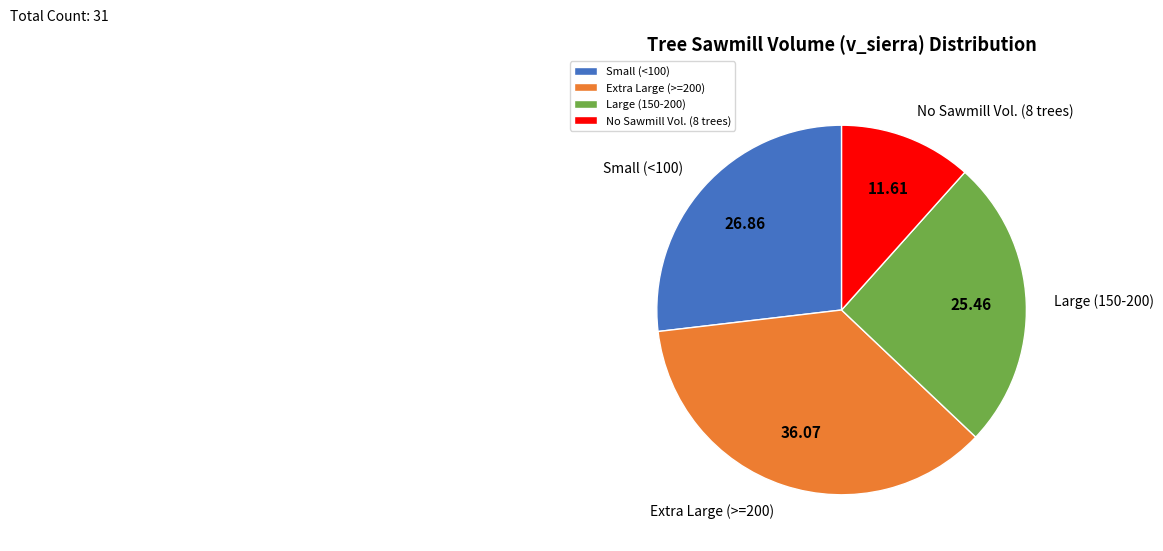

Combined, do No Sawmill Vol. (8 trees) and Large (150-200) account for over 50%?

No